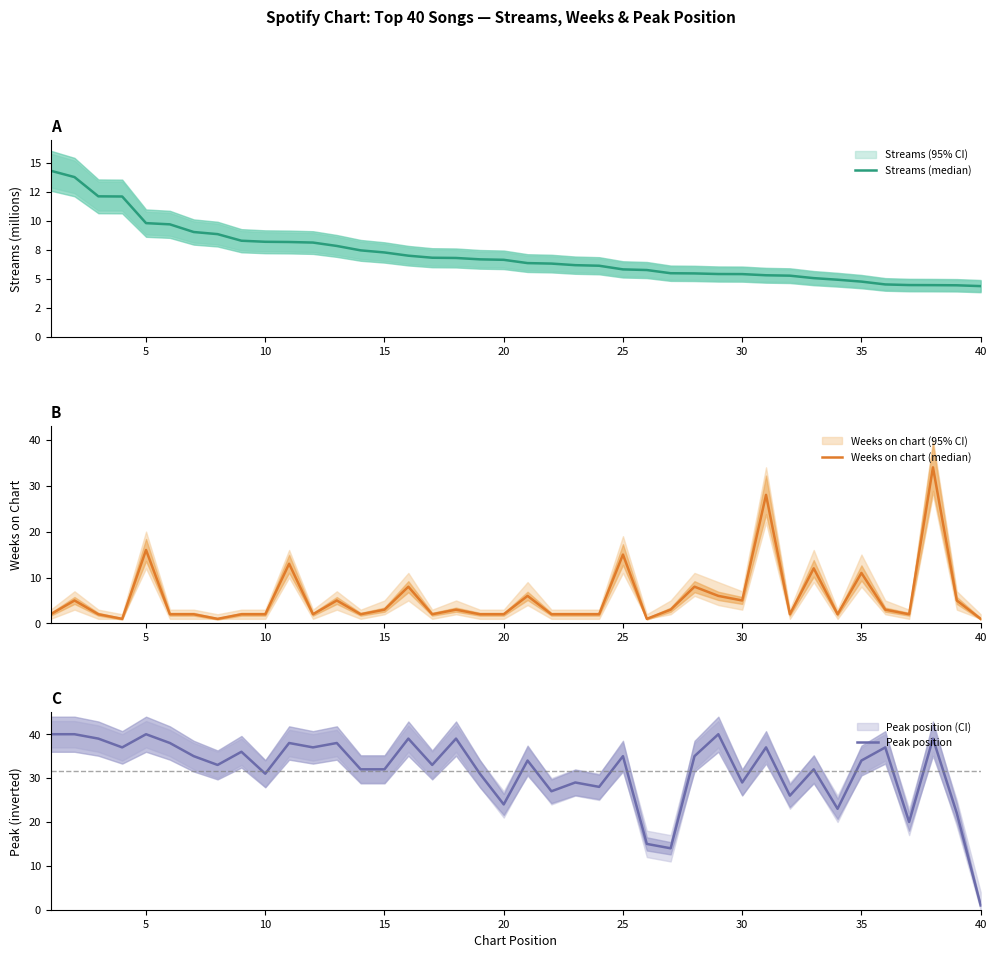

At which label does Peak position reach its minimum?

40